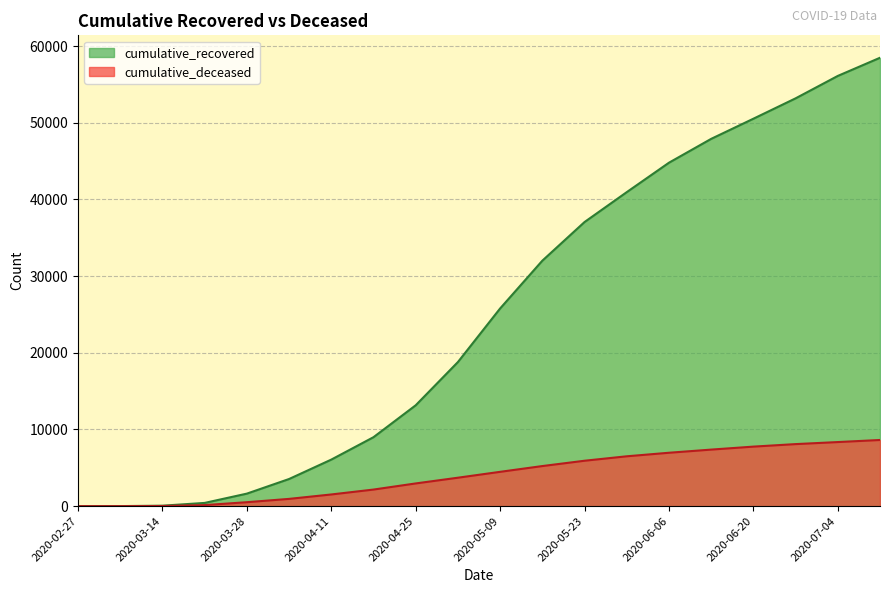

True or false: cumulative_deceased and cumulative_recovered cross at least once.

False